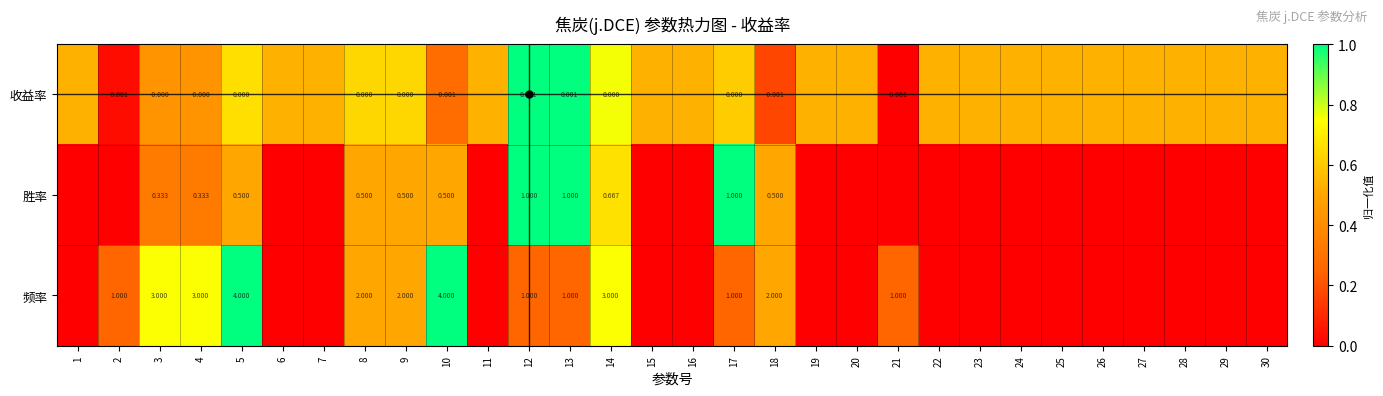

Is the value of 收益率 at 17 greater than the value of 频率 at 13?

No